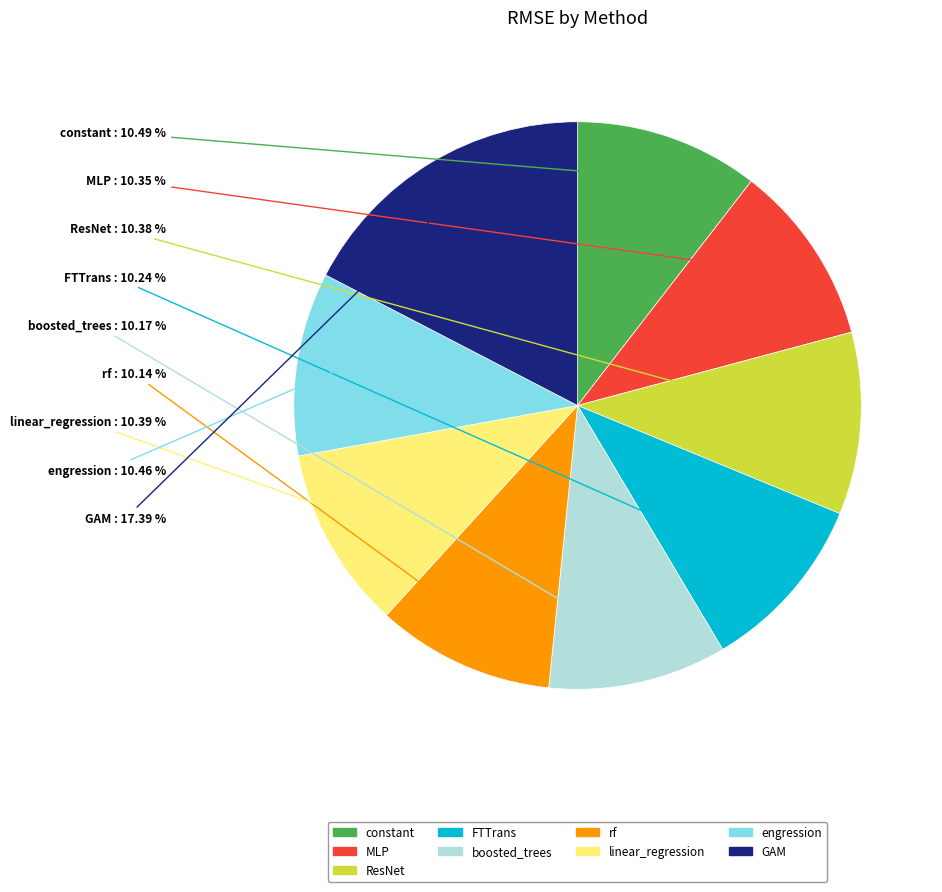

The GAM slice represents 17% of the pie. True or false?

True